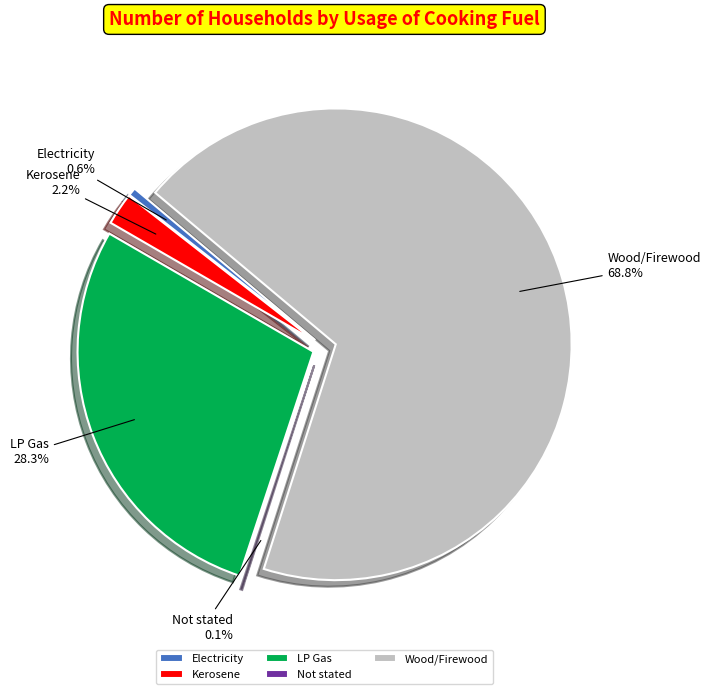

What percentage is the Wood/Firewood slice, to the nearest percent?

69%